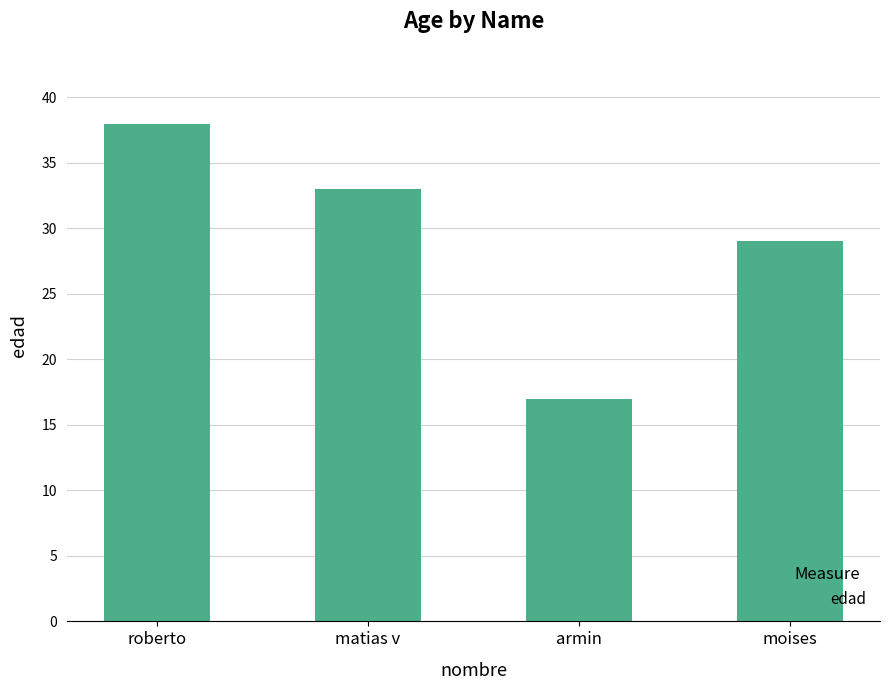

List the labels in order of value, smallest first.

armin, moises, matias v, roberto